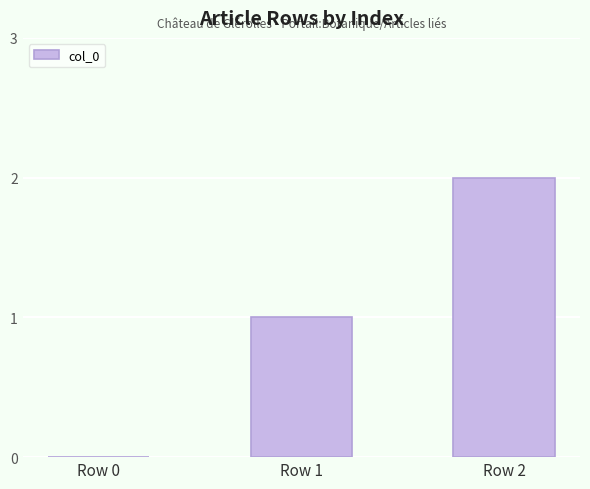

How many values are between 0 and 2?

3